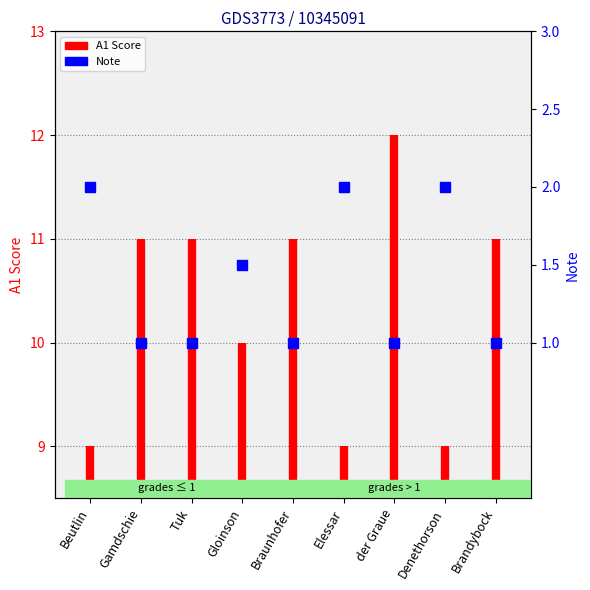

Is this an area chart (filled region under the line)?

No